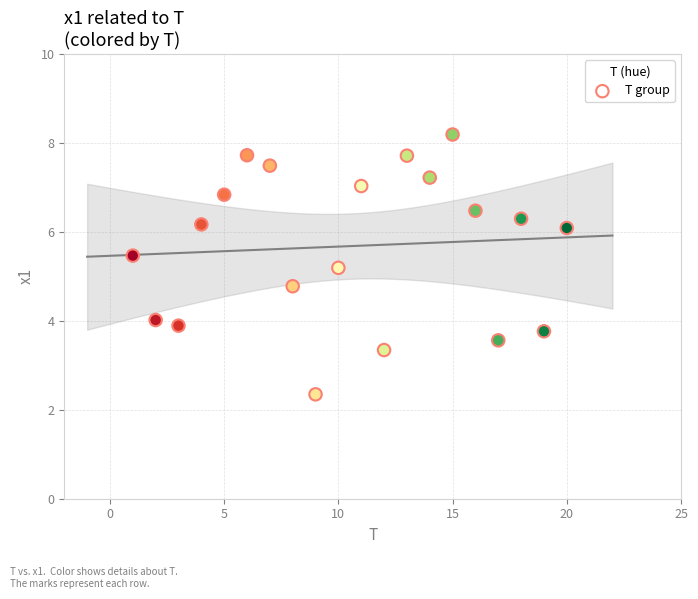

What is the range of X values (max minus min)?

19.0